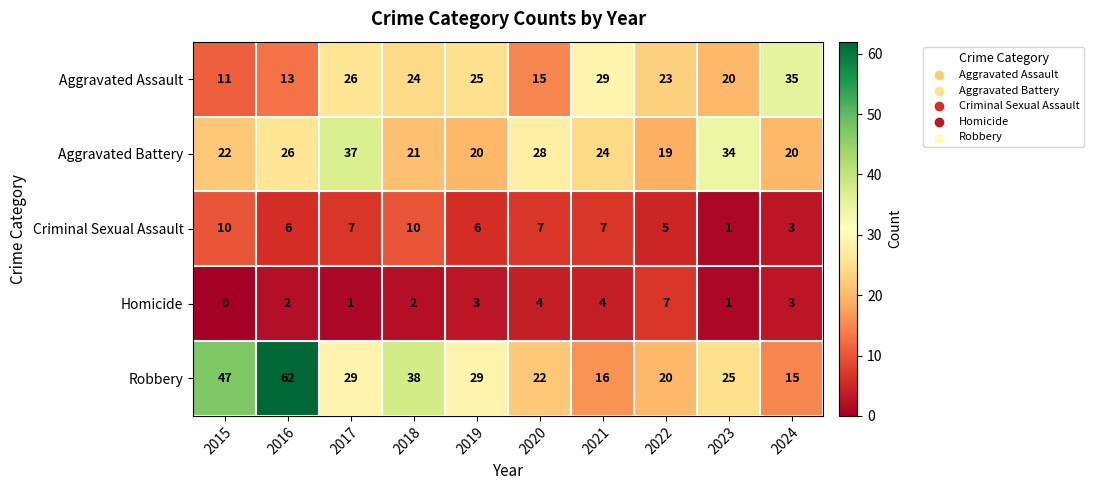

Rank the series by their maximum value, from lowest to highest.

Homicide, Criminal Sexual Assault, Aggravated Assault, Aggravated Battery, Robbery